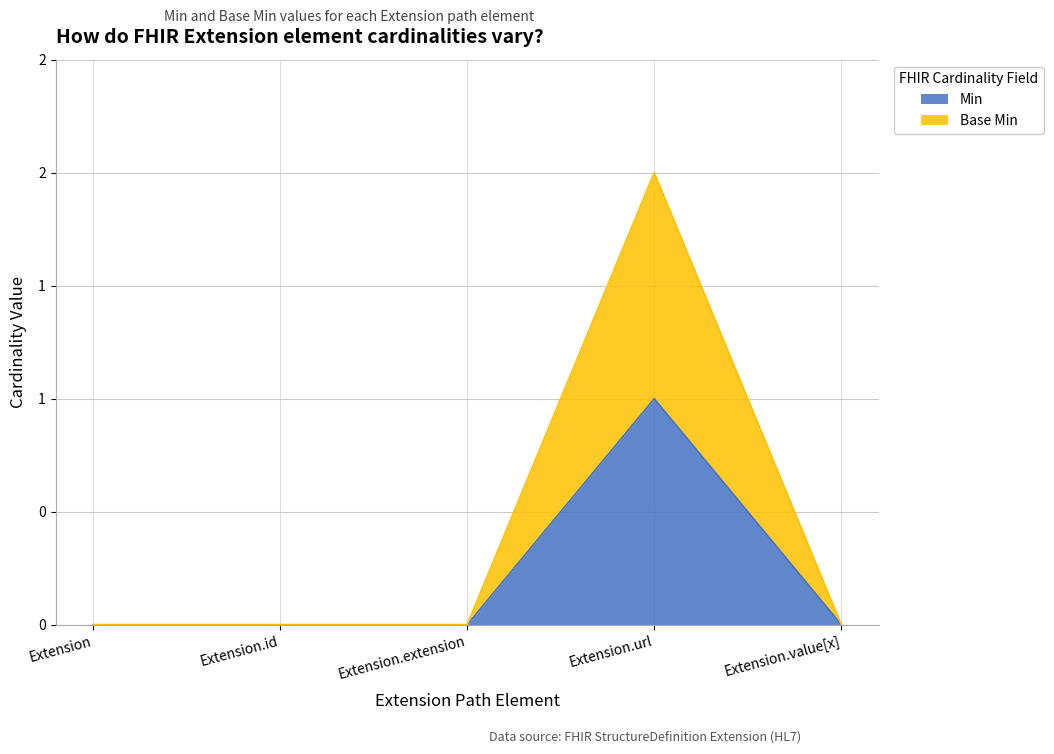

At which category does the chart reach its peak across all series?

Extension.url